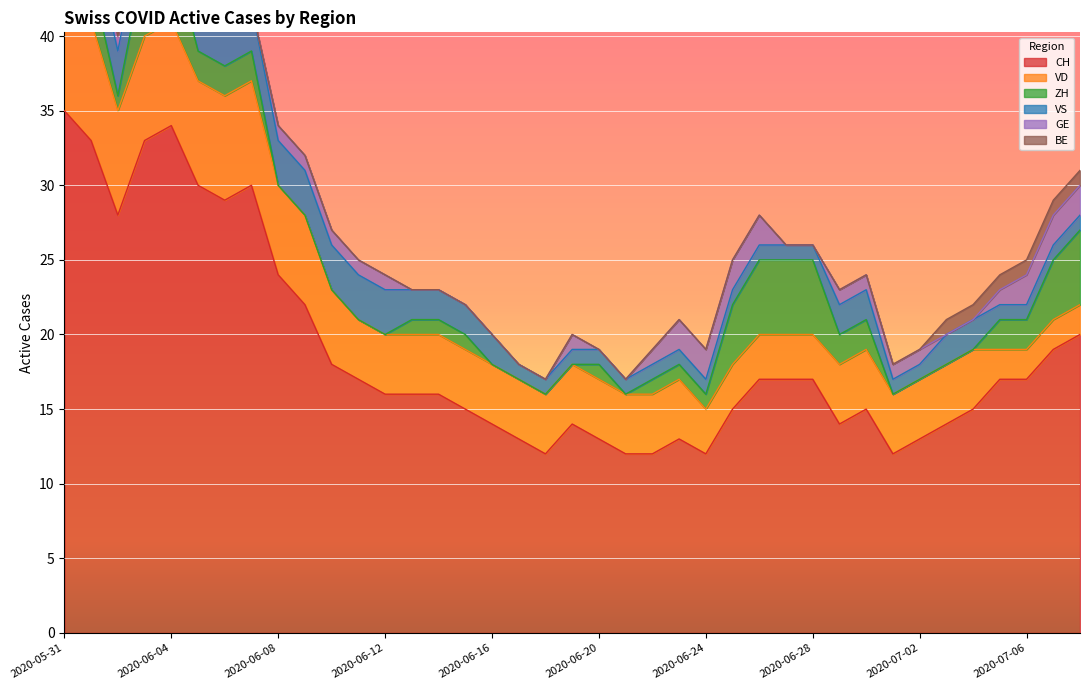

What is the total value across all series at 2020-06-02?

40